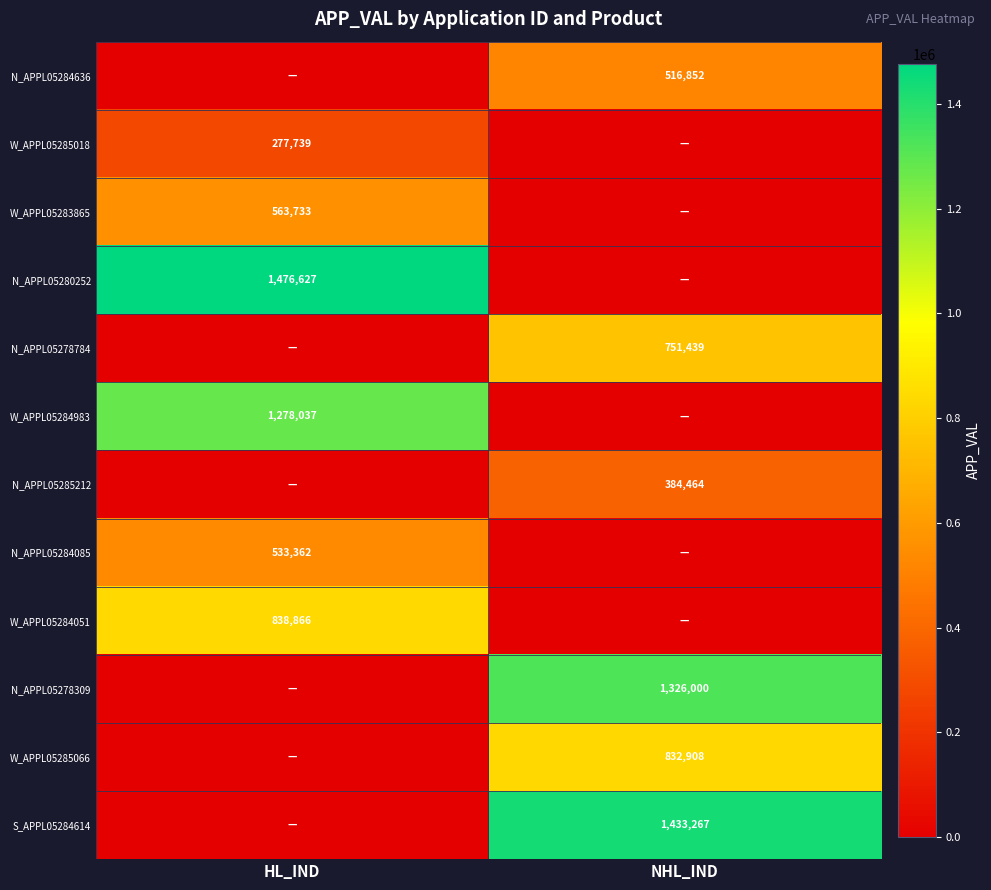

Is it true that N_APPL05278784 equals 1270098 at NHL_IND?

False